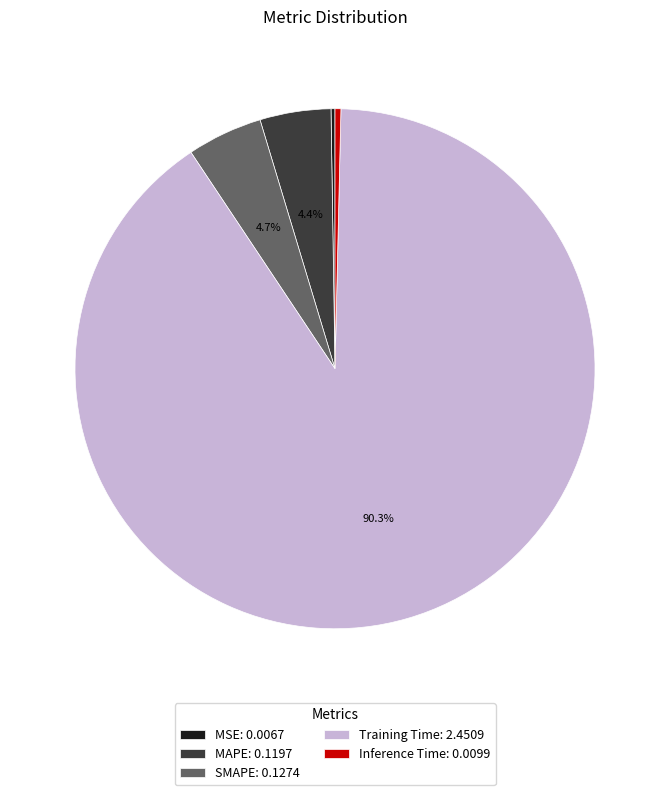

Is there any slice that represents more than half of the pie?

Yes